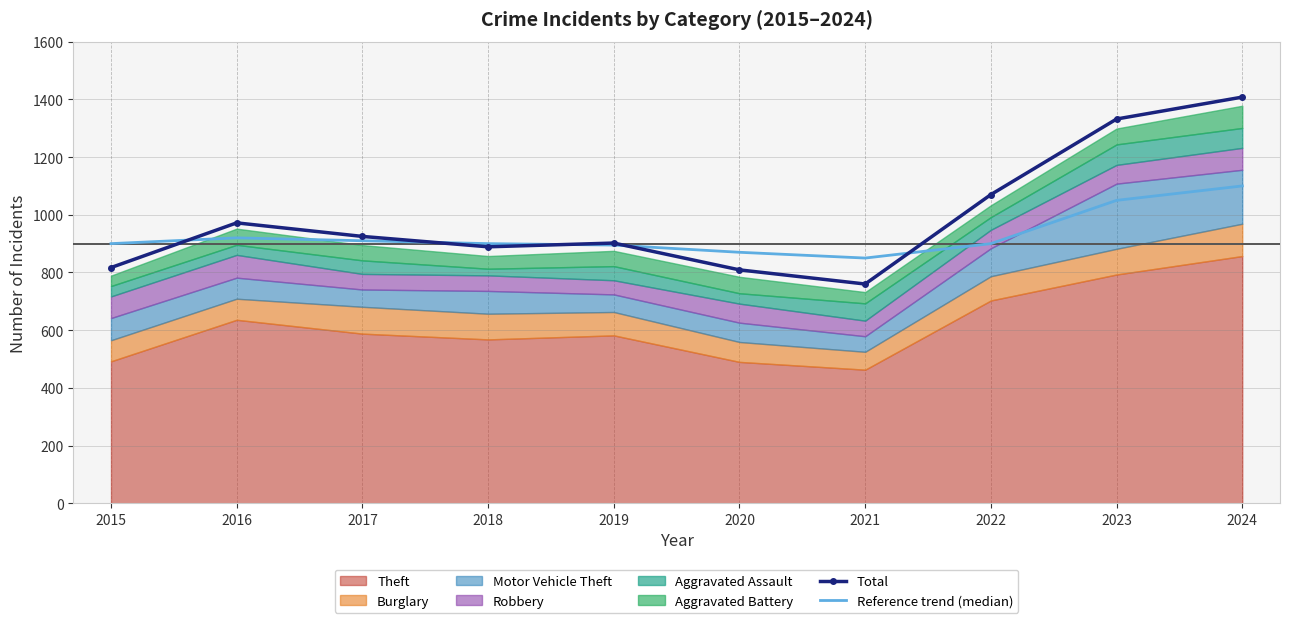

The Total series shows 809 at 2020. True or false?

True